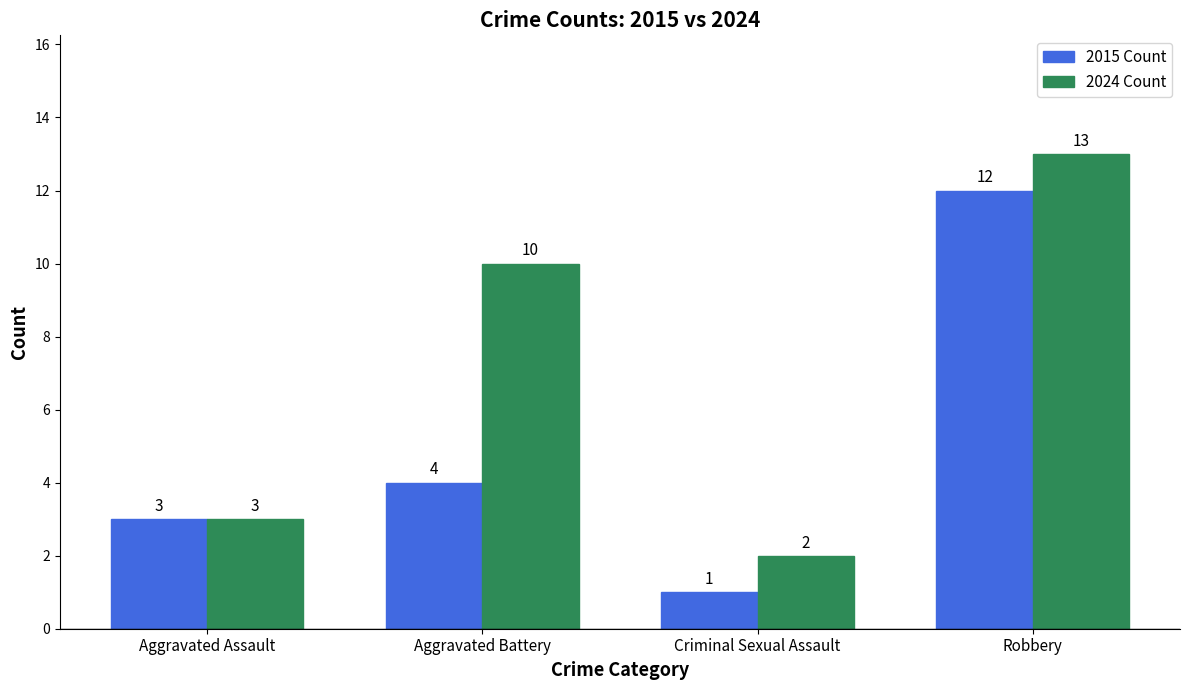

Which label corresponds to the smallest value in the chart?

Criminal Sexual Assault